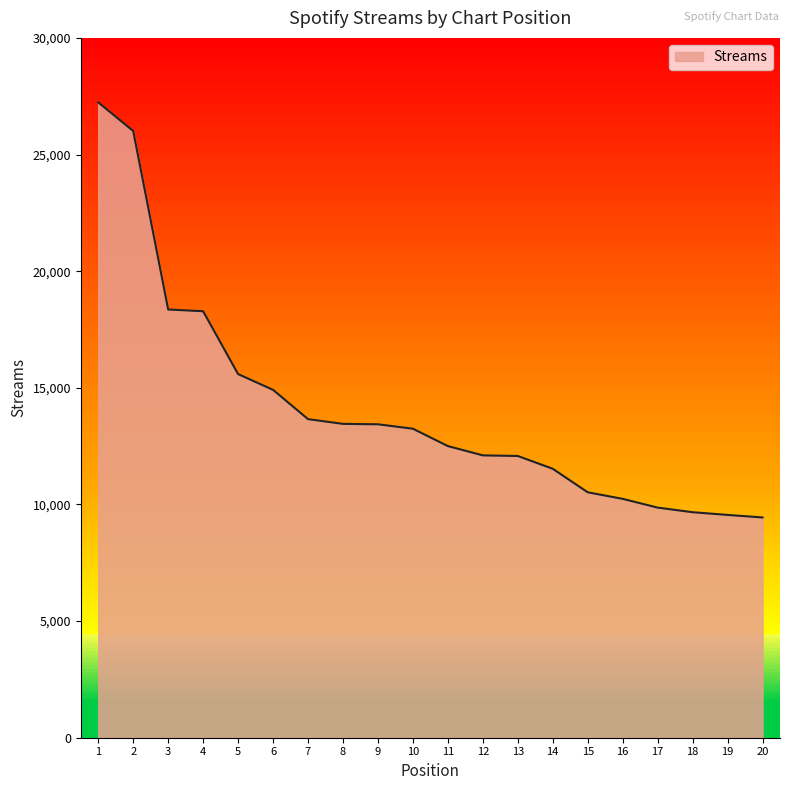

What is the difference between the maximum and second lowest values?

17684